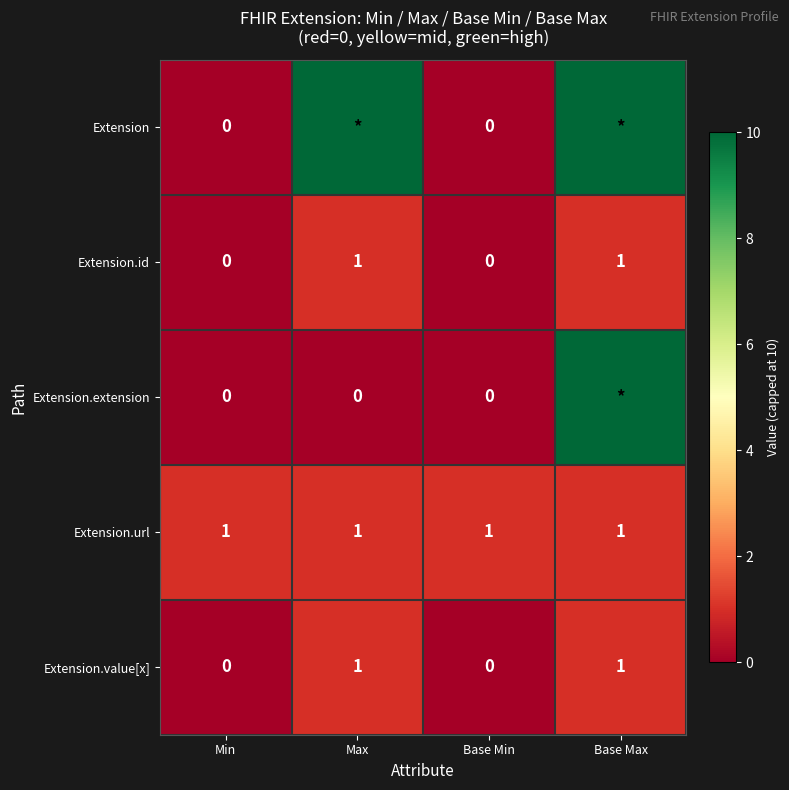

What is the spread (max minus min) of values at Min?

1